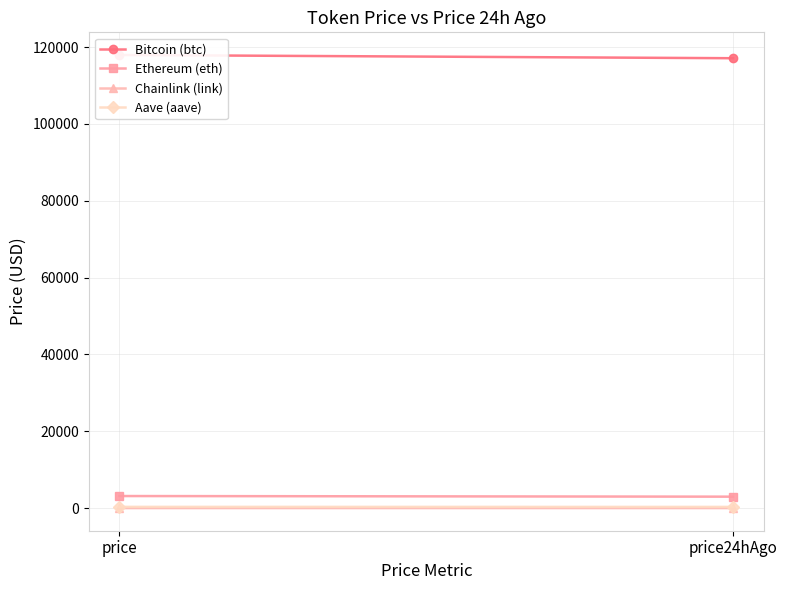

Count the number of data series in this chart.

4